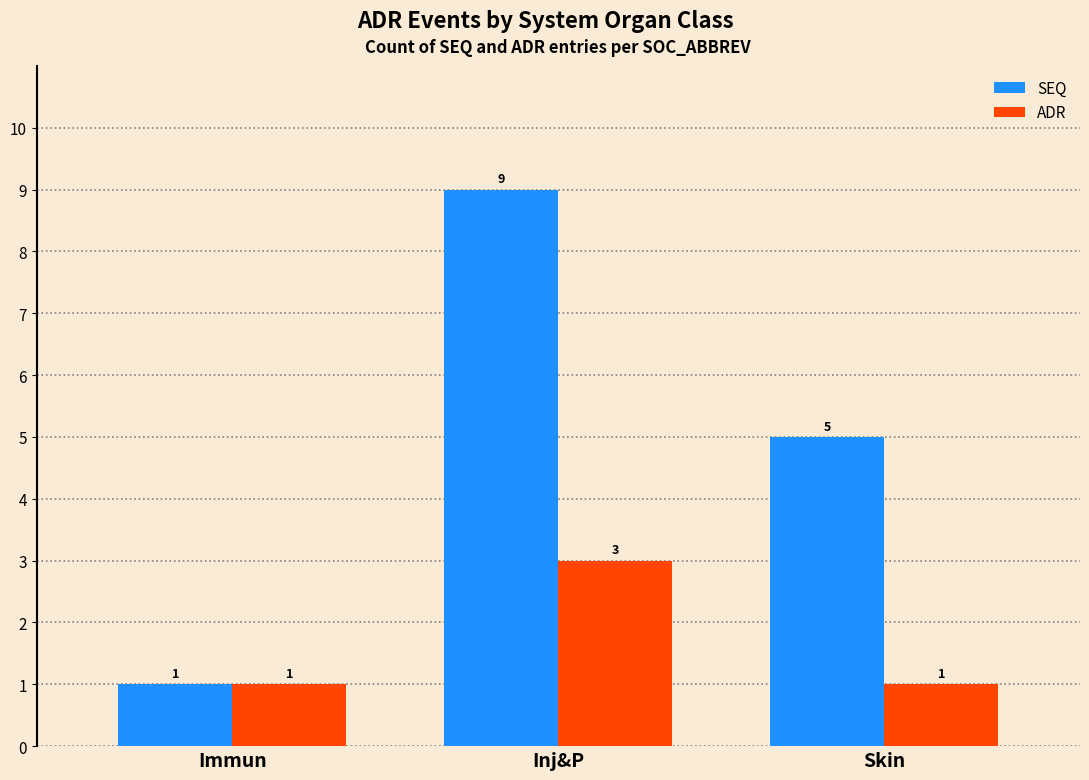

Is the value of ADR at Inj&P greater than the value of SEQ at Immun?

Yes